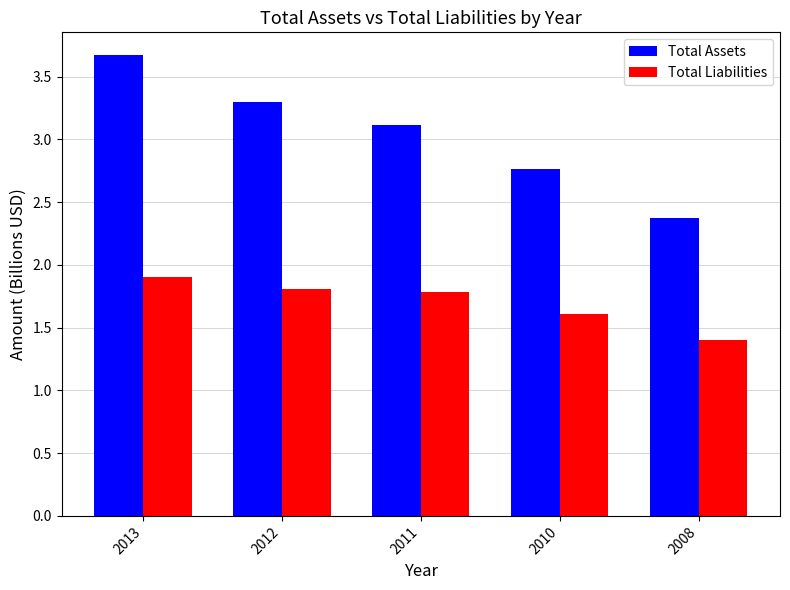

How many bars are there in each group?

2